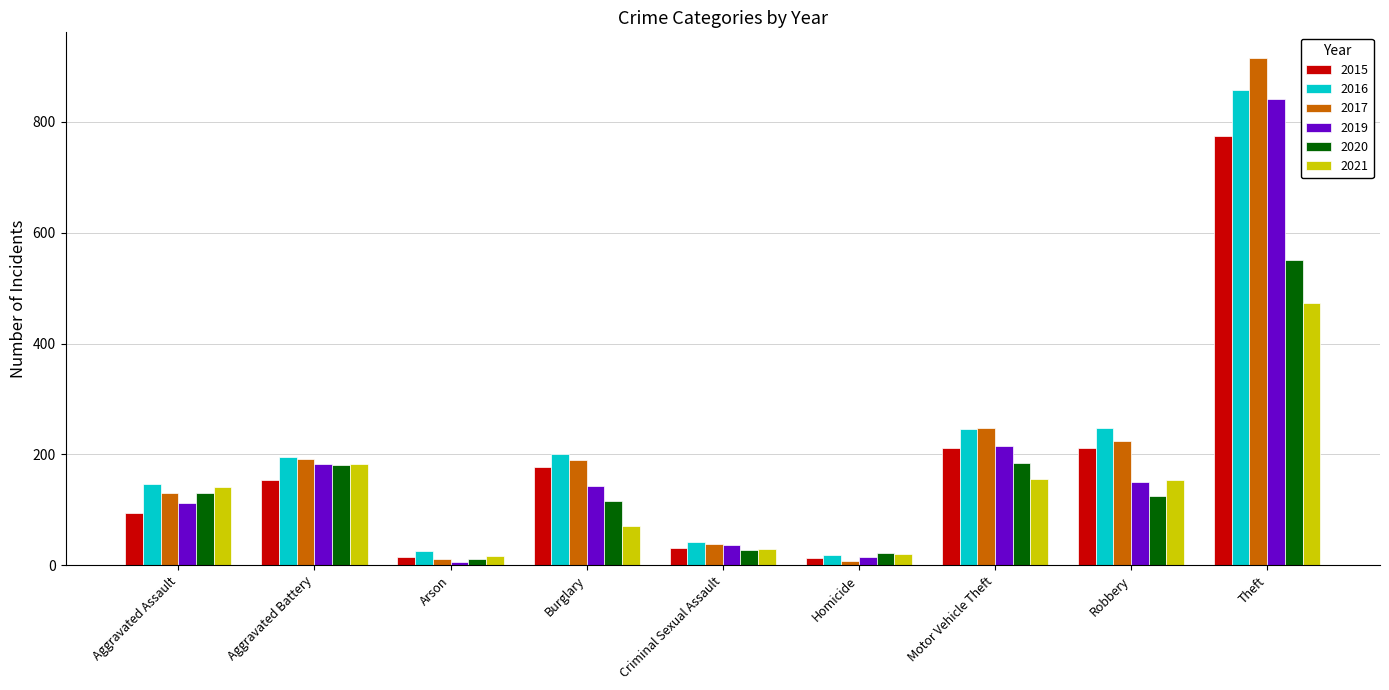

Read the 2016 value at Burglary.

201